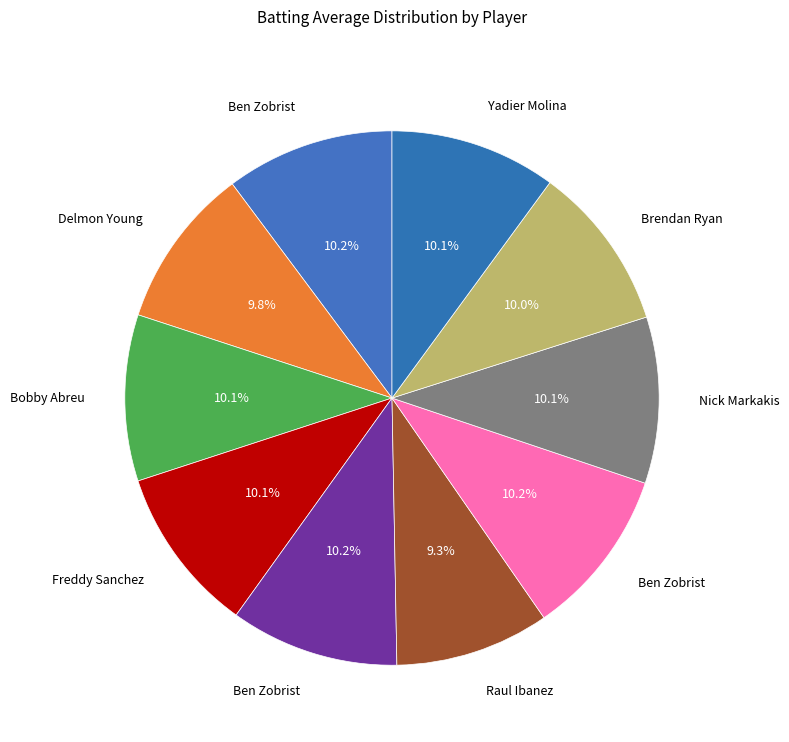

Count the number of slices in the pie.

10